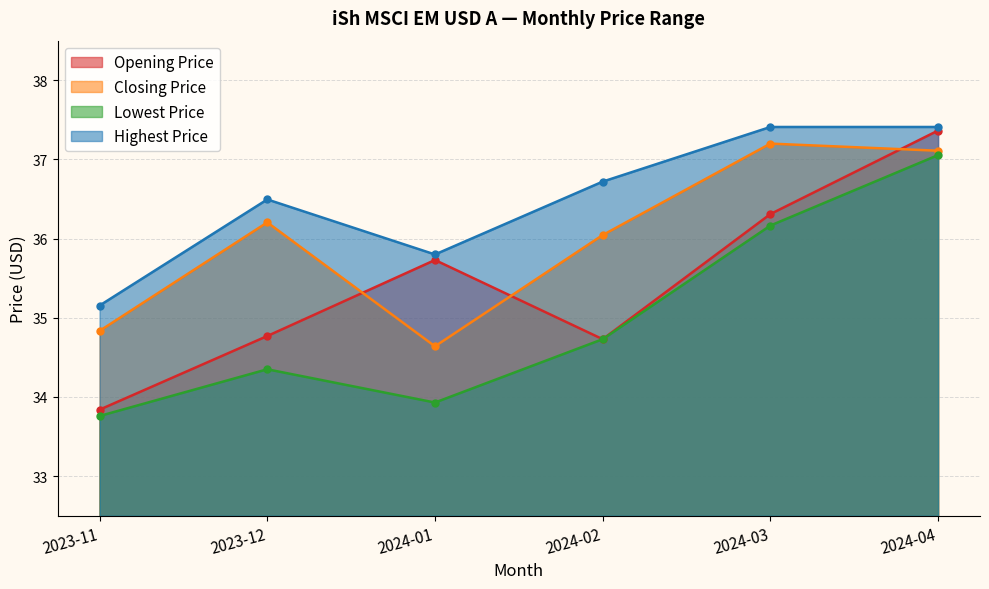

At which category is the sum across all series the highest?

2024-04